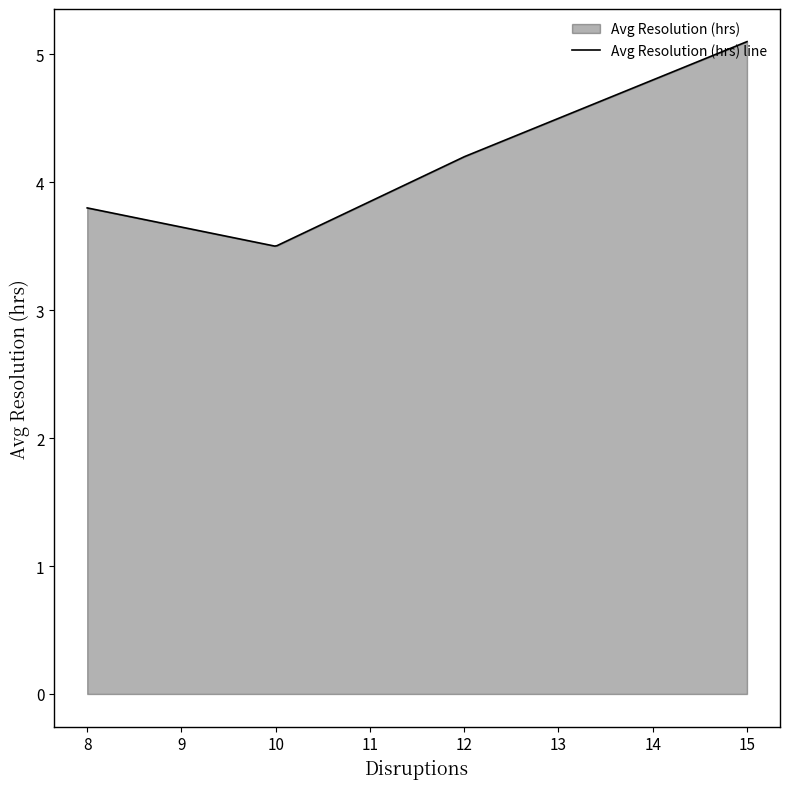

How many data points are less than 4?

2